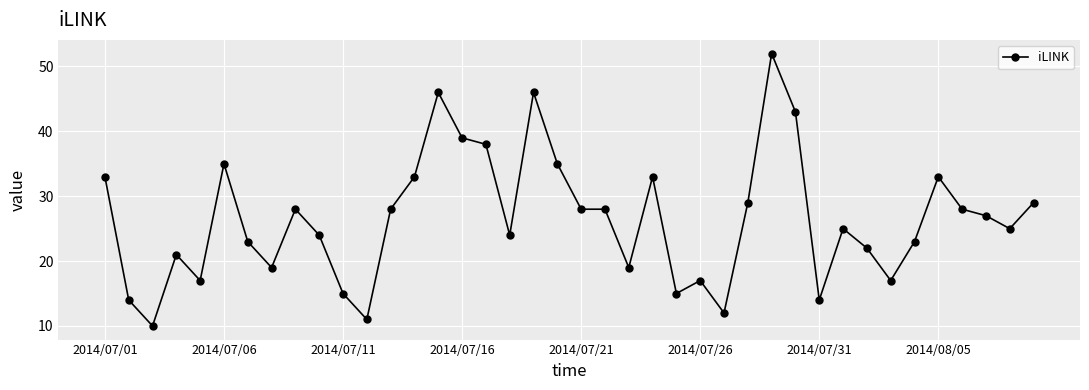

What is the value of the 5th point from the left?

17